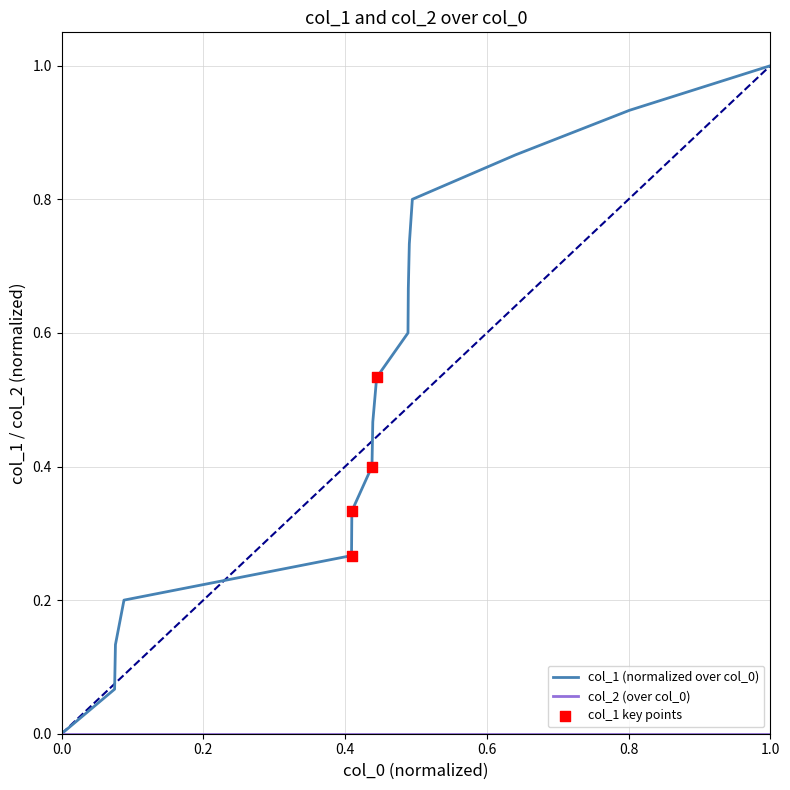

Which series has the largest total across all categories?

col_1 (normalized over col_0)